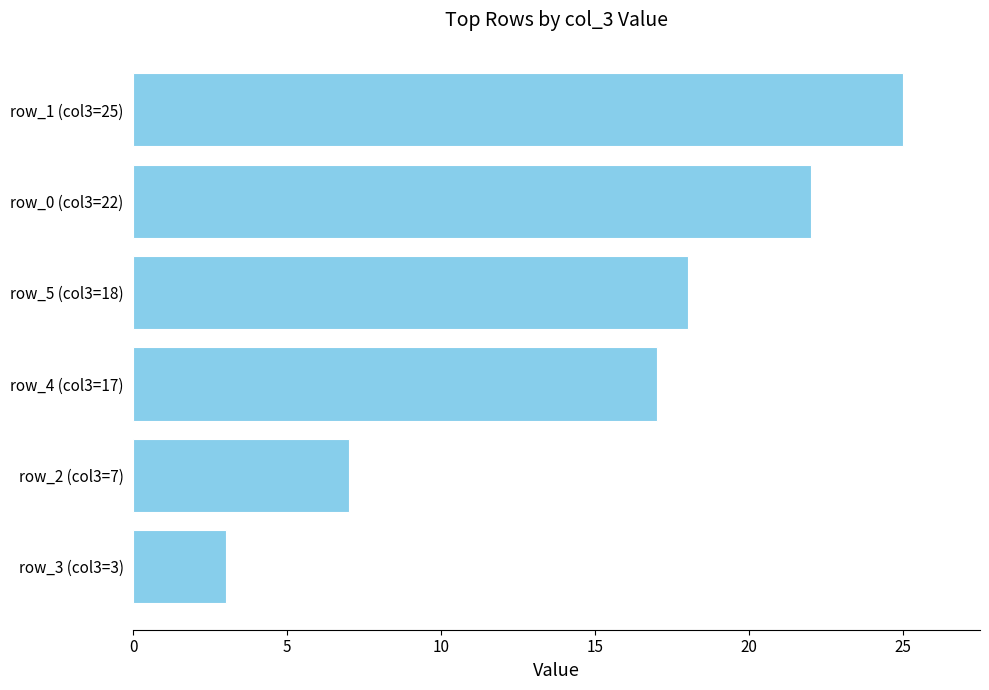

True or false: the data shows 27 at row_5 (col3=18).

False